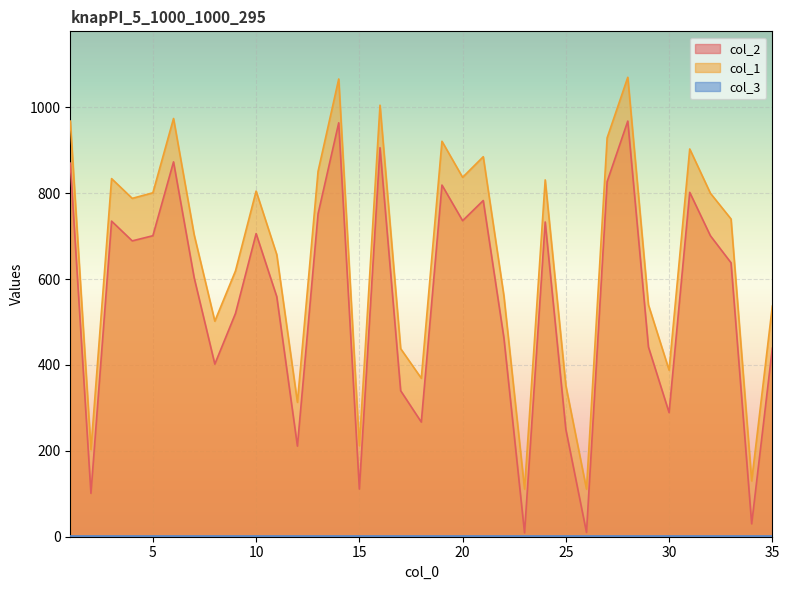

Which series has the largest total across all categories?

col_1